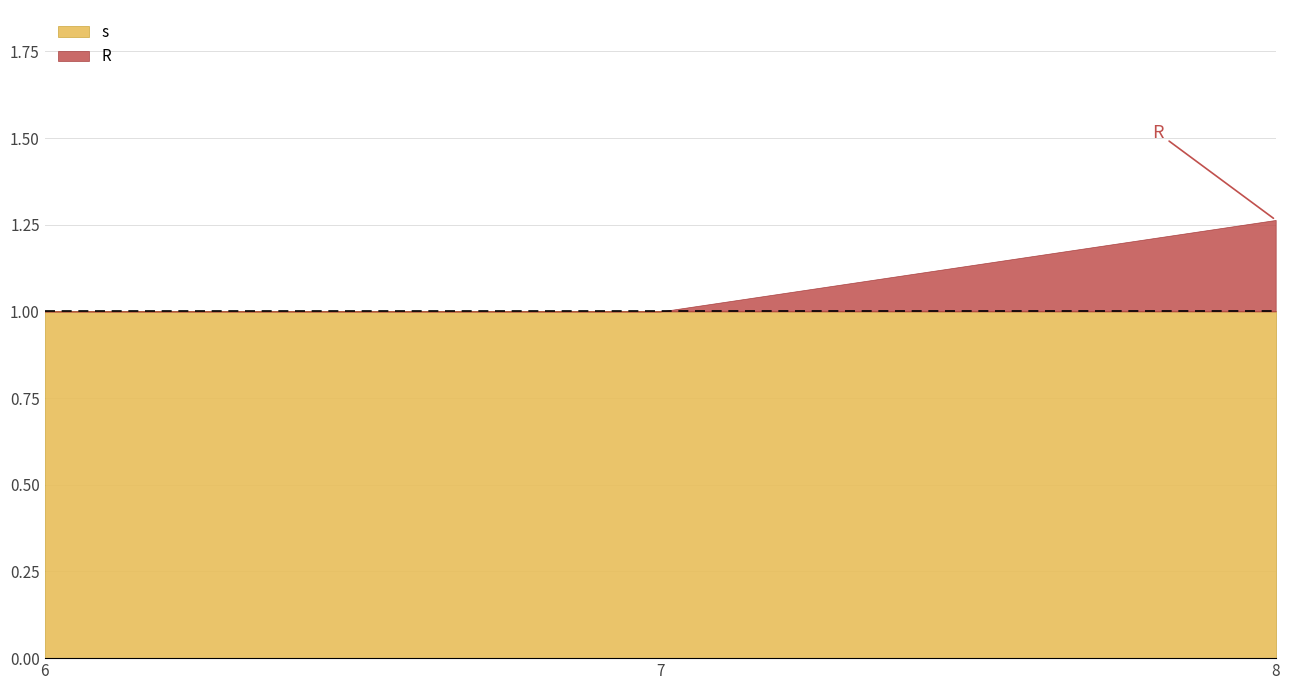

At how many categories does at least one series exceed 0?

3